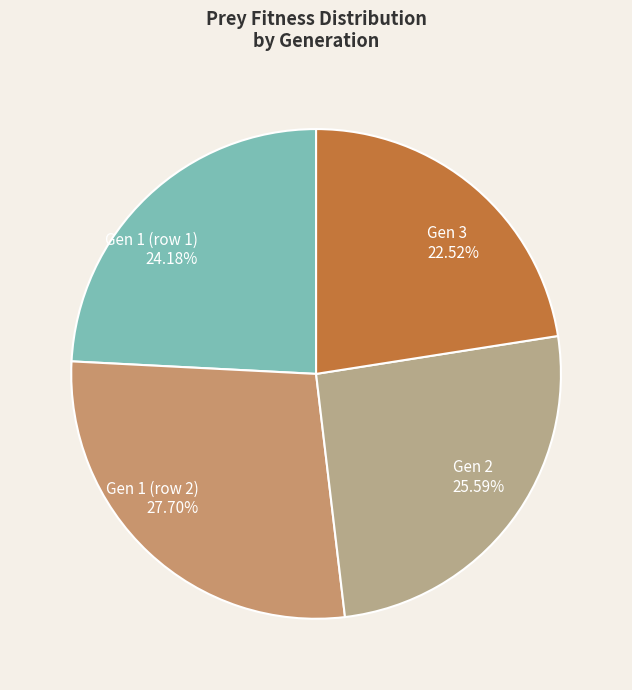

To the nearest percent, what is the average slice percentage?

25%